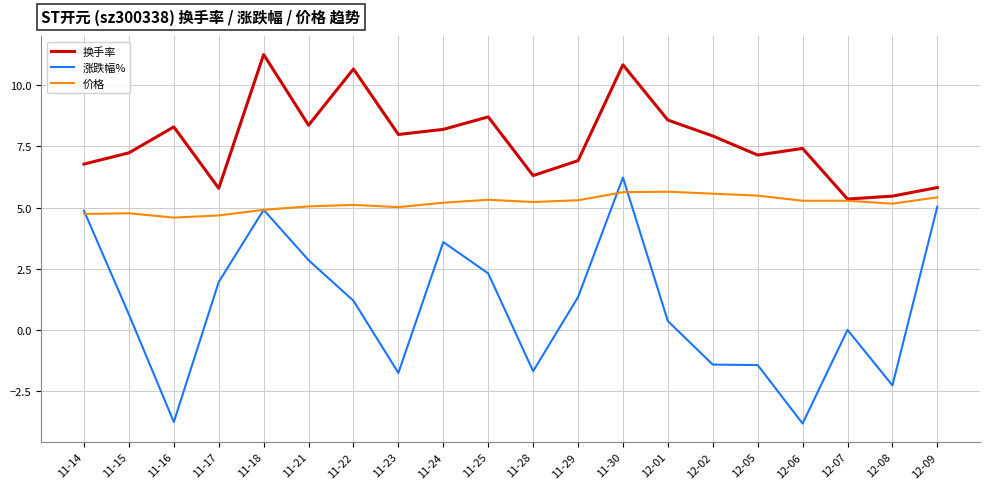

How many values in the 换手率 series are below 7?

7